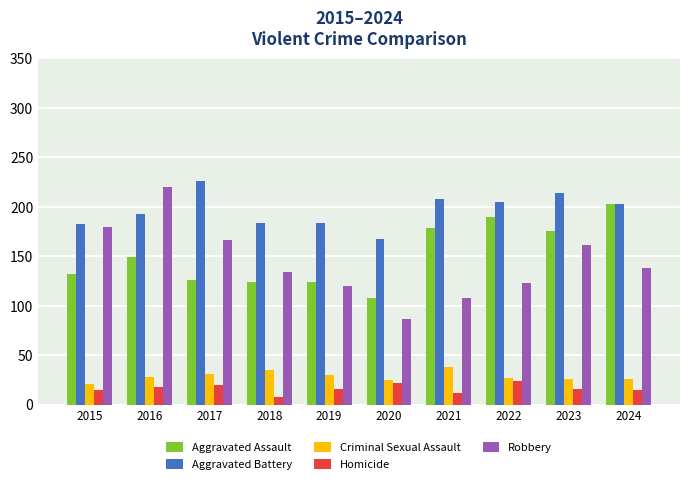

Which series has the widest spread of values?

Robbery